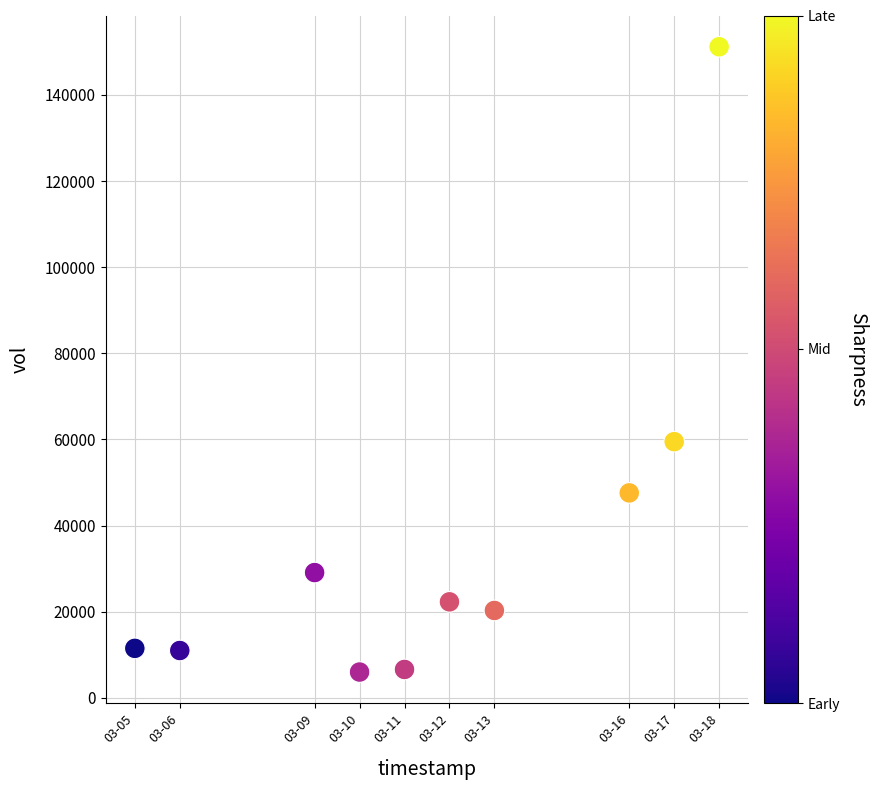

What Y value in the scatter plot is closest to 78600?

59500